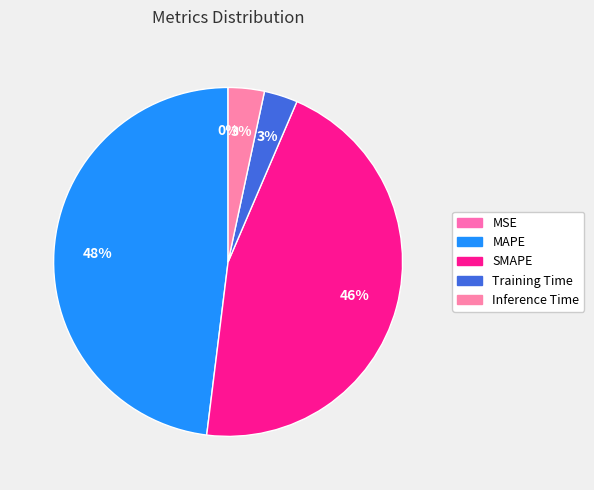

How many segments does this pie chart have?

5